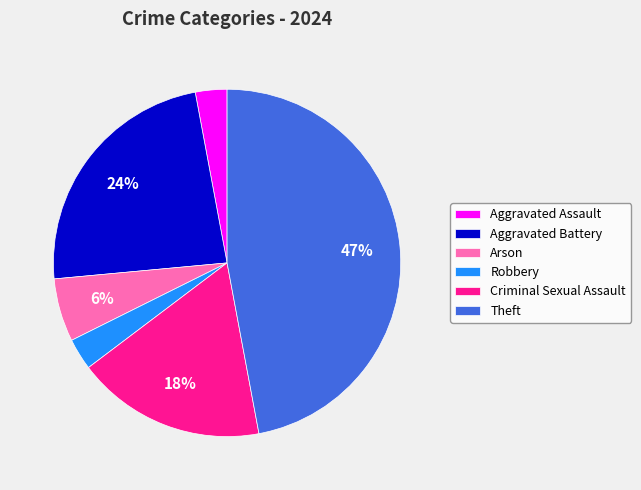

What is the largest slice in the pie chart?

Theft